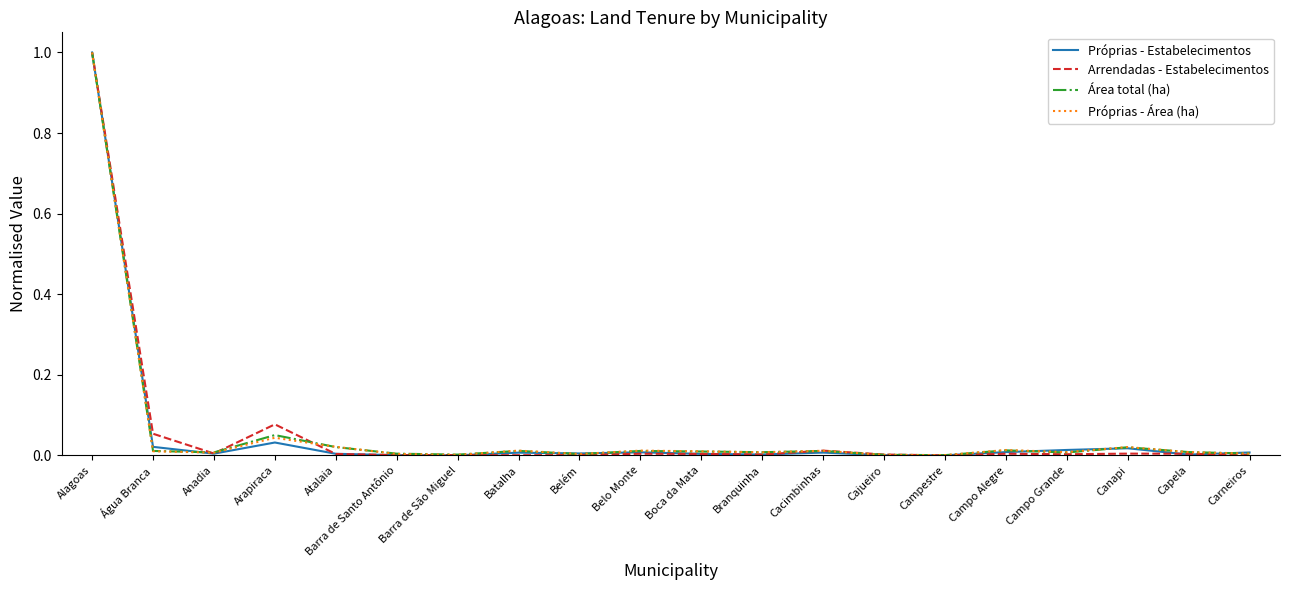

The value of Próprias - Área (ha) at Arapiraca is 0.0. True or false?

True